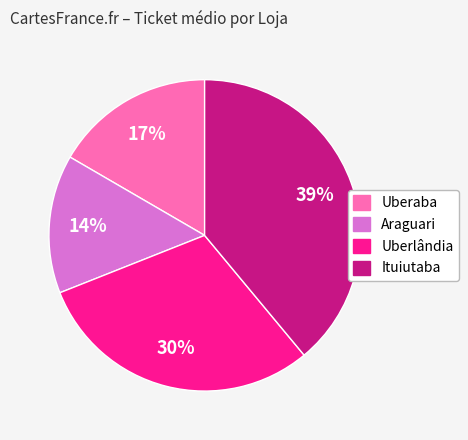

To the nearest percent, what is the average slice percentage?

25%